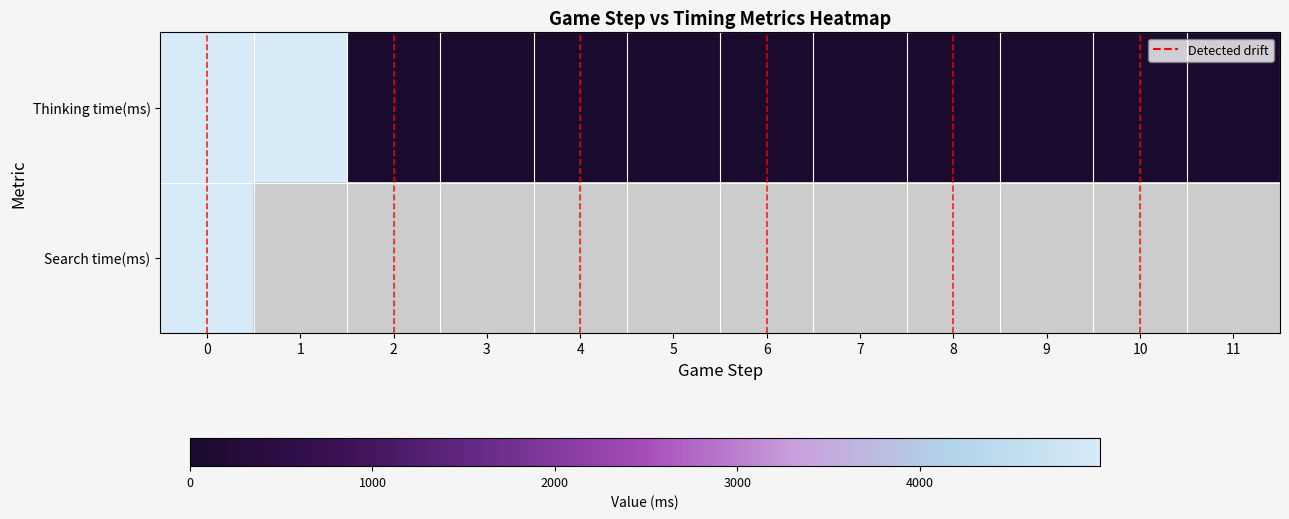

What is the greatest value displayed?

4988.0